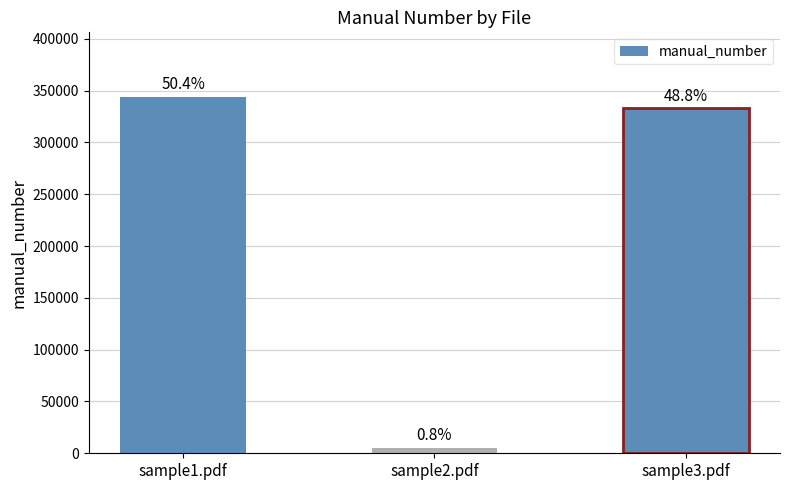

Which label corresponds to the smallest value in the chart?

sample2.pdf